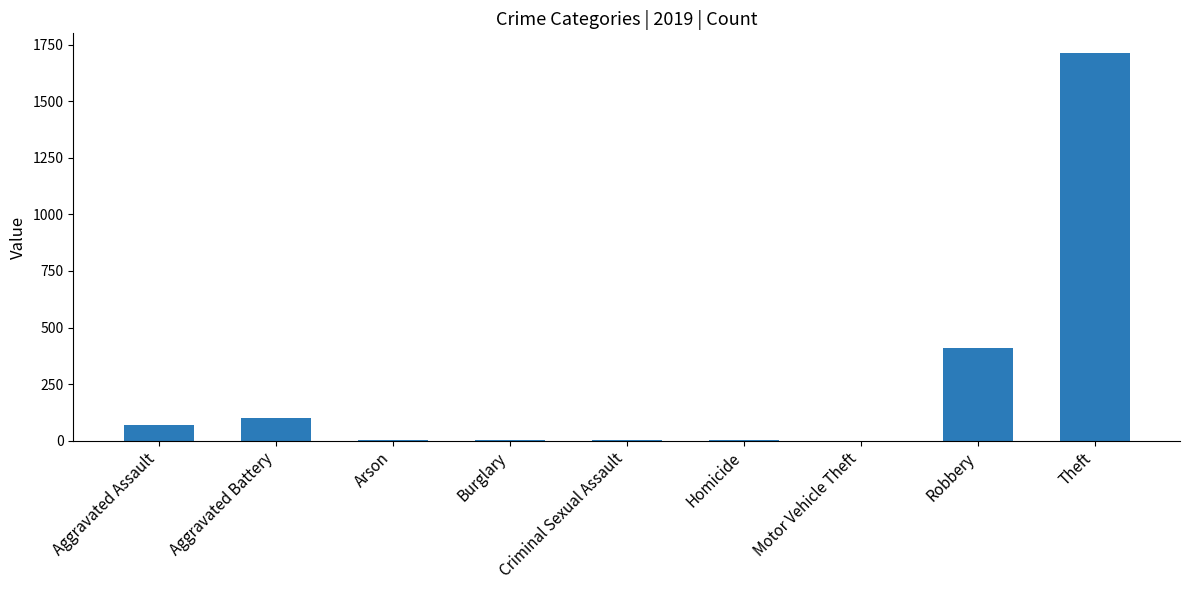

Between Homicide and Aggravated Assault, which is larger?

Aggravated Assault